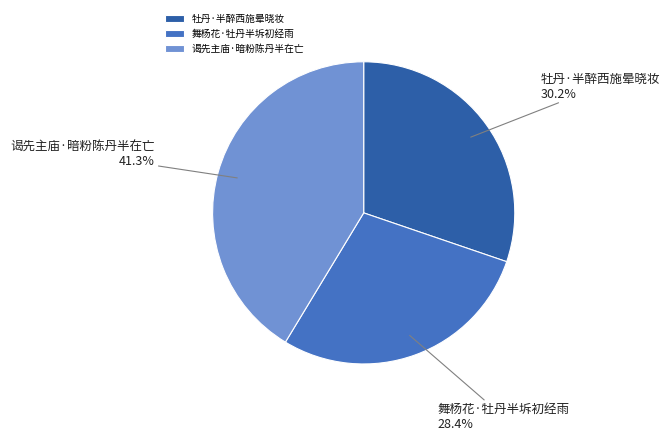

How much of the chart is everything except 谒先主庙·暗粉陈丹半在亡?

58.7%